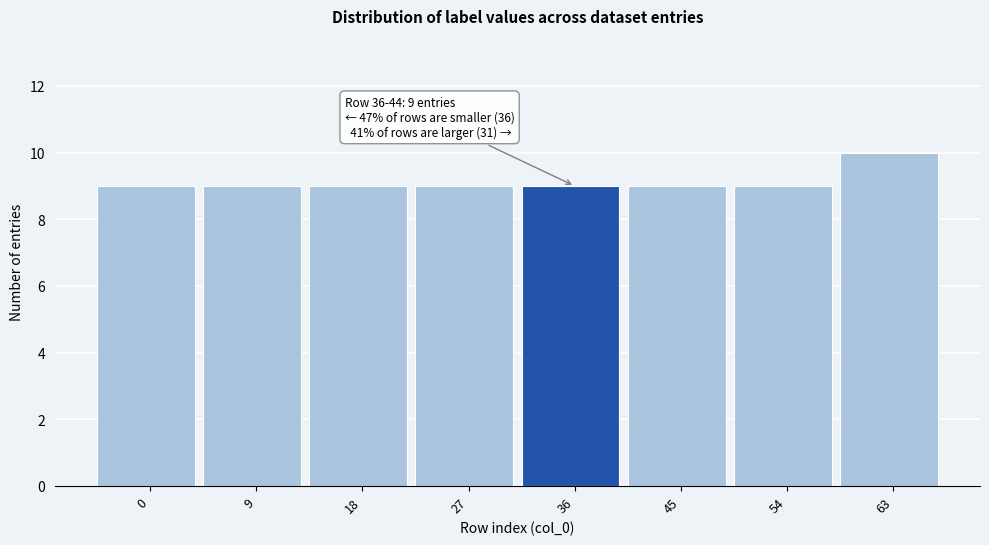

Reading left to right, what are all the values shown in this chart?

0=9	9=9	18=9	27=9	36=9	45=9	54=9	63=10